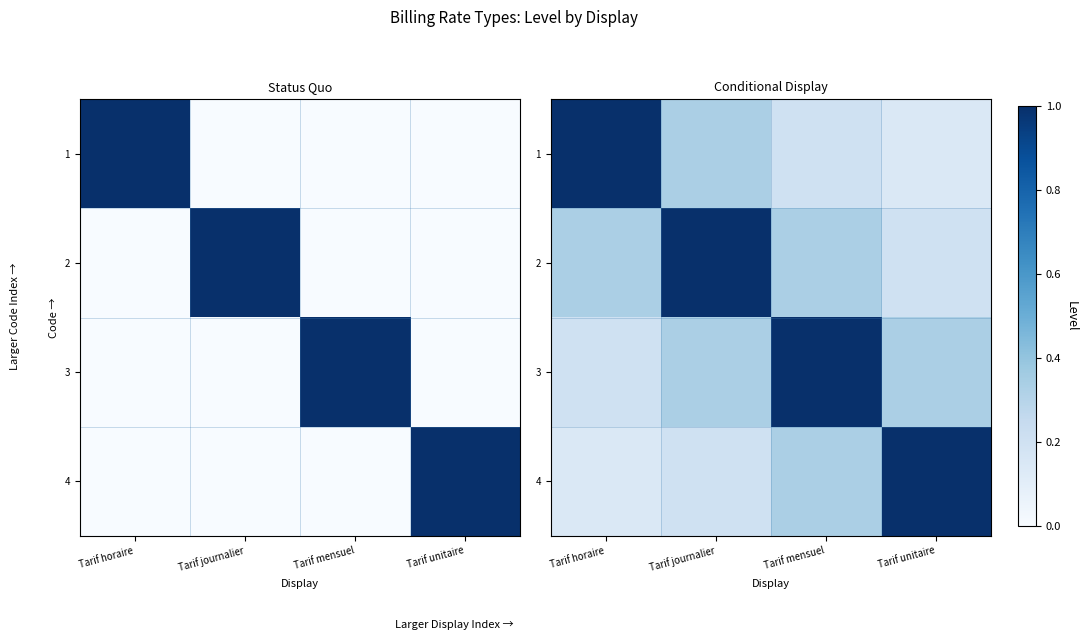

What is the difference between the 1 values at Tarif unitaire and Tarif horaire?

0.9